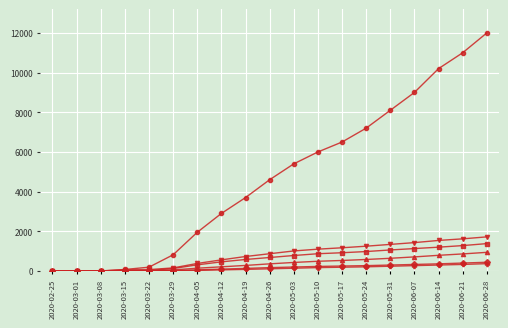

What is the label of the 7th point from the left?

2020-04-05